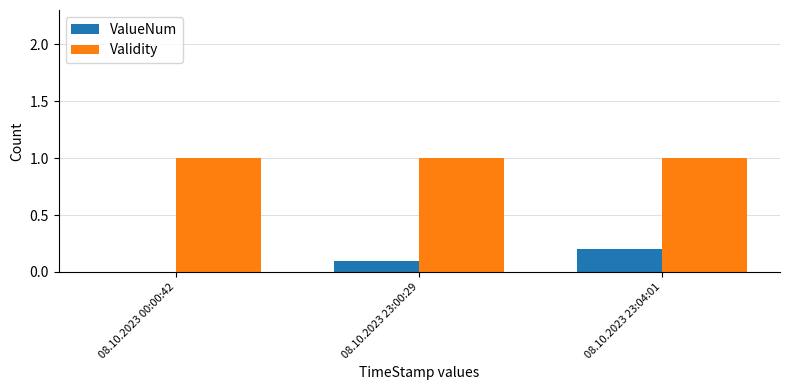

At which category is the sum across all series the highest?

08.10.2023 23:04:01